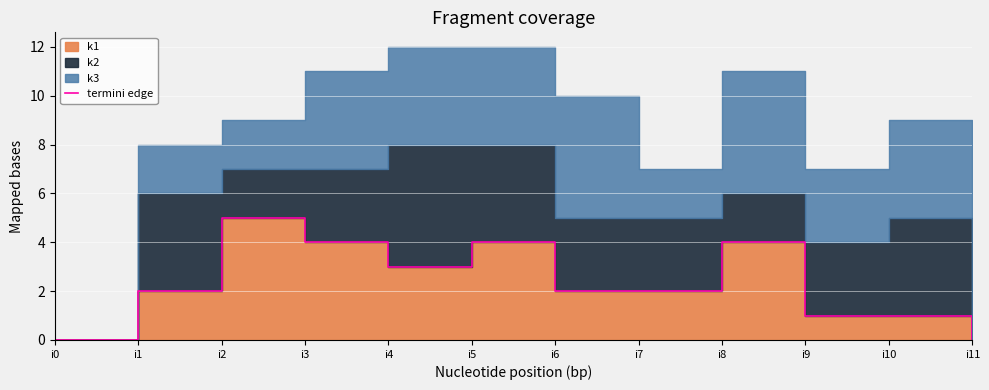

How many data points are less than 2?

4